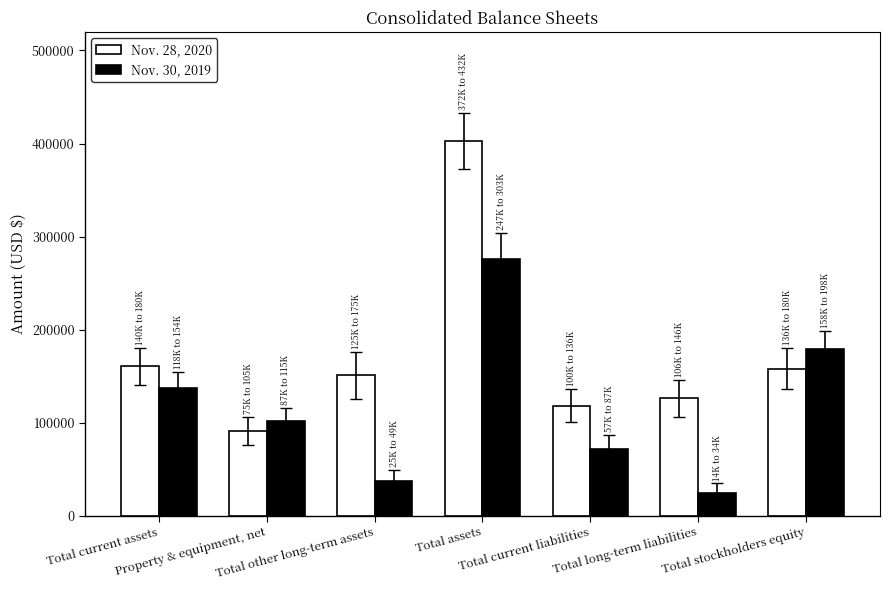

What is the total value across all series at Total assets?

678315